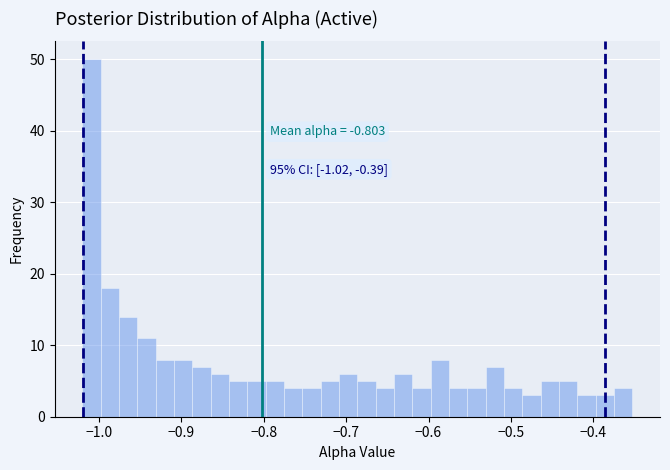

Read against the x-axis, roughly where is the centre of the tallest bar?

-1.01